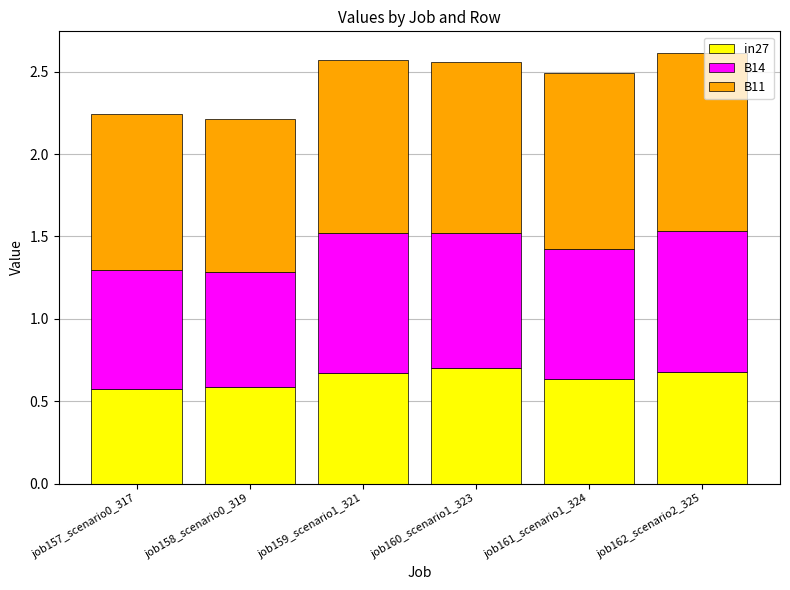

What is the total value across all series at job157_scenario0_317?

2.2